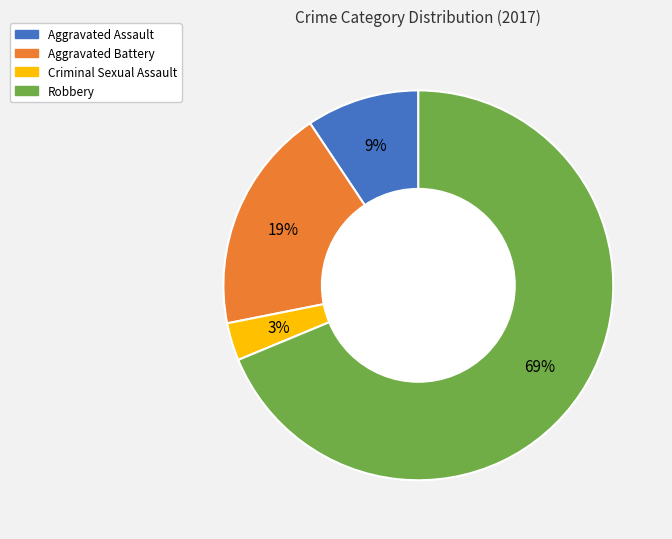

To the nearest percent, what portion does Robbery represent?

69%